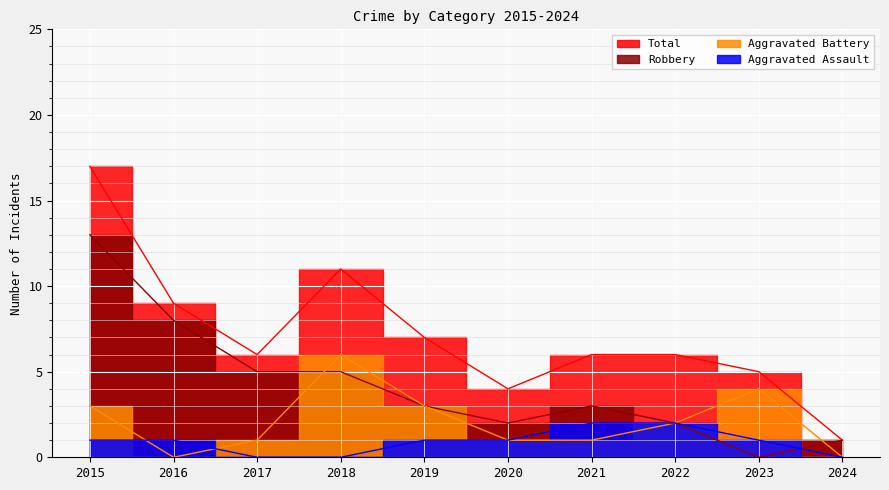

How many Aggravated Battery values are between 1 and 3?

6